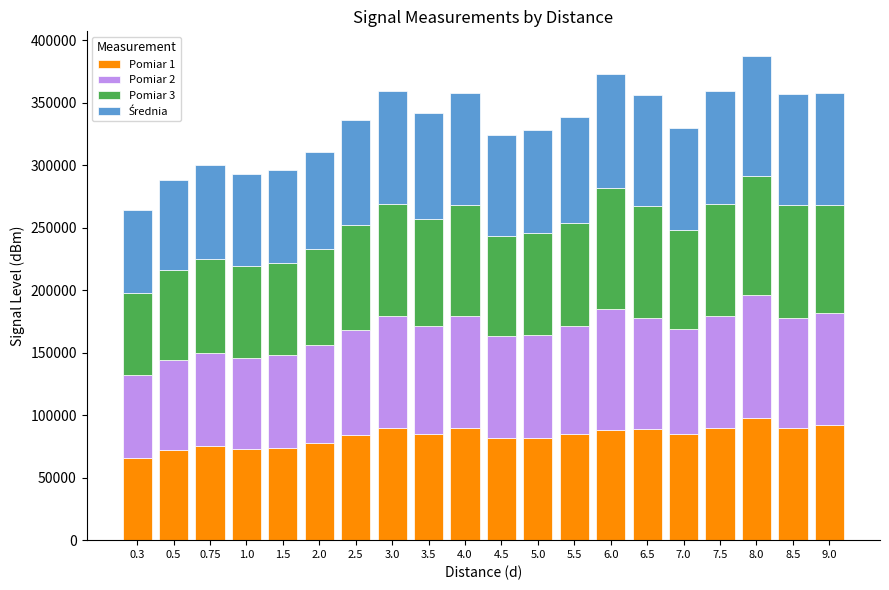

At which category is the sum across all series the highest?

8.0